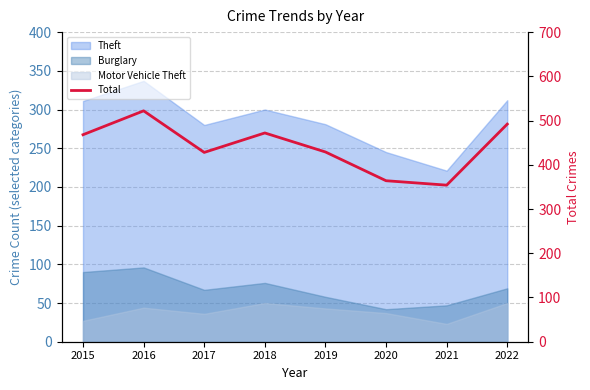

Where is the data nearest to the value 438?

2019